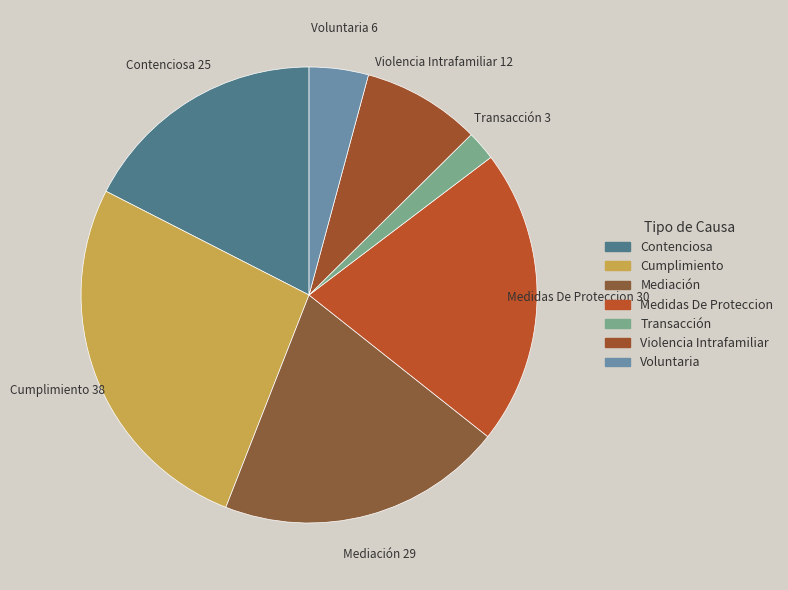

Which has a higher value, Voluntaria or Transacción?

Voluntaria